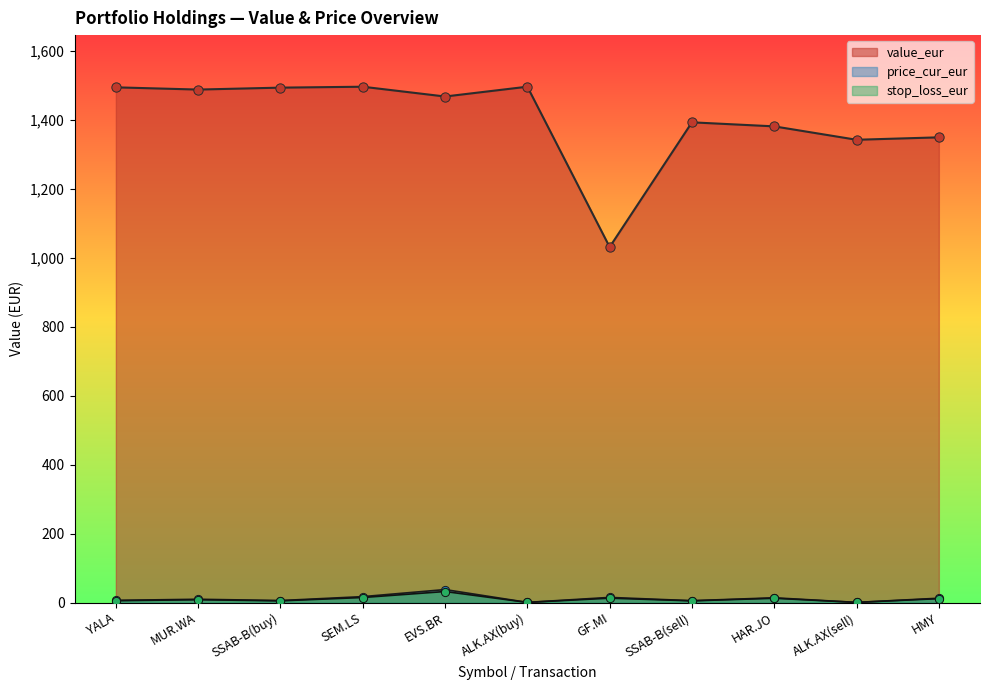

What are all the series names shown in the legend?

value_eur, price_cur_eur, stop_loss_eur